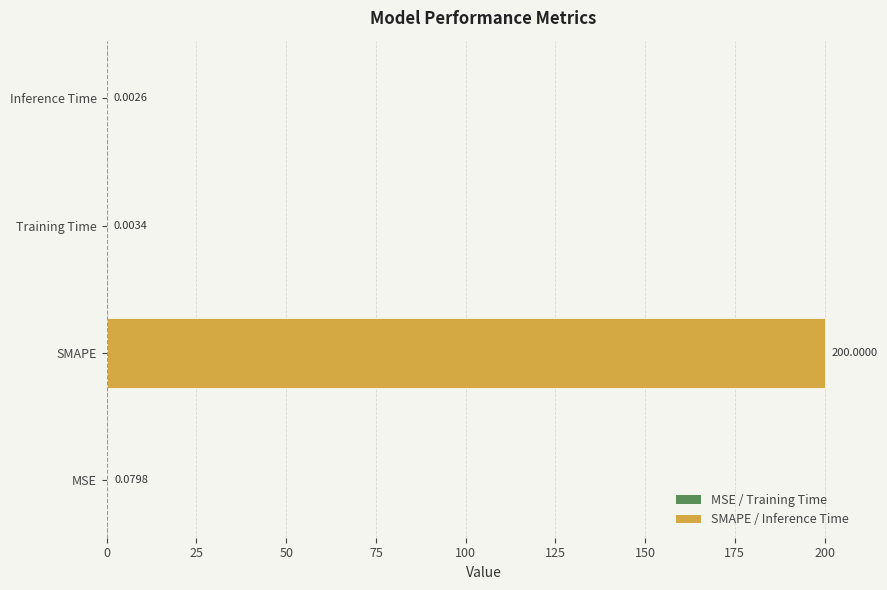

What is the sum of all values?

200.1